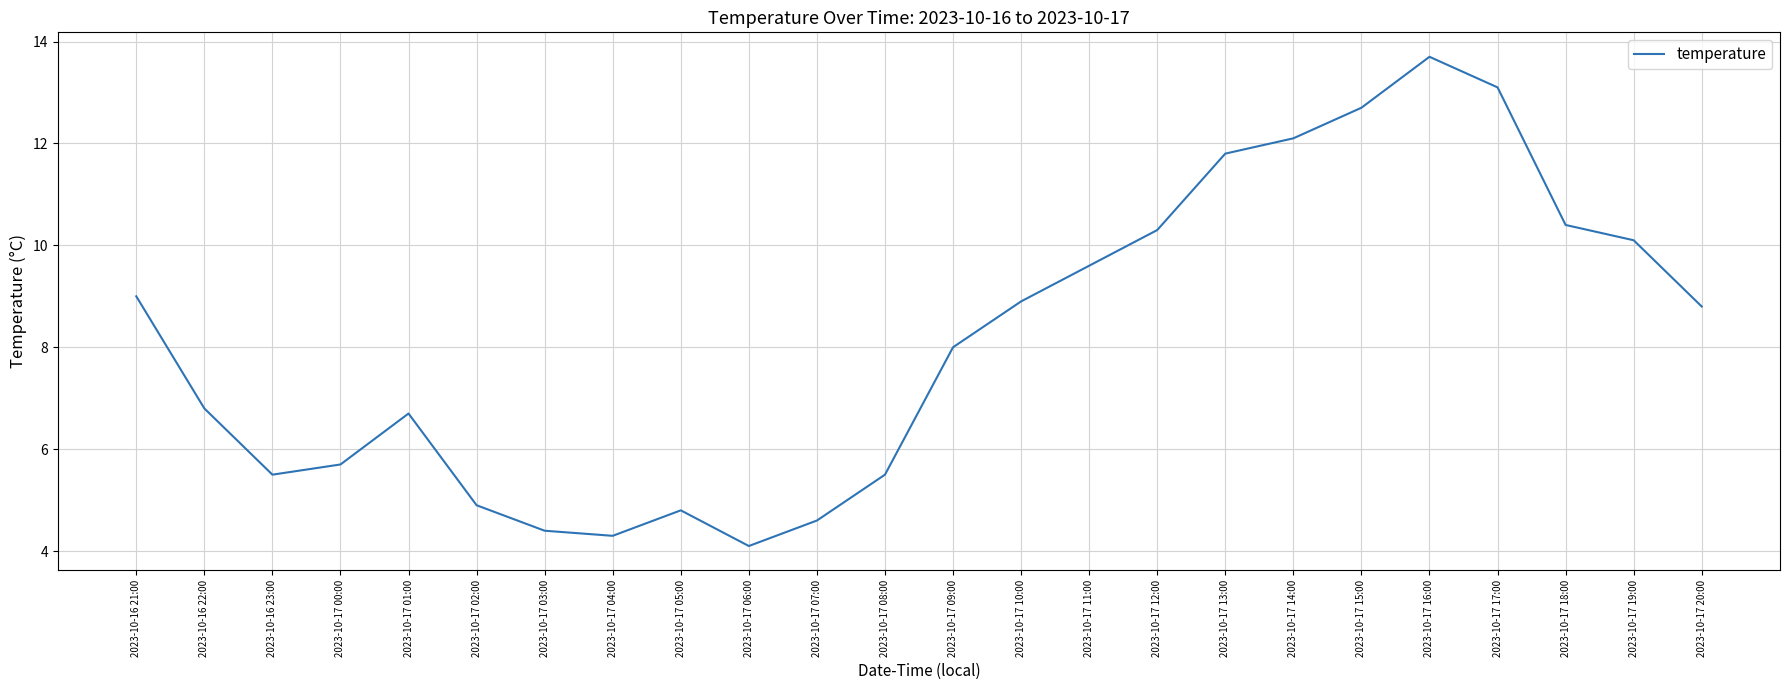

What is the difference between the values at 2023-10-17 18:00 and 2023-10-17 19:00?

0.3